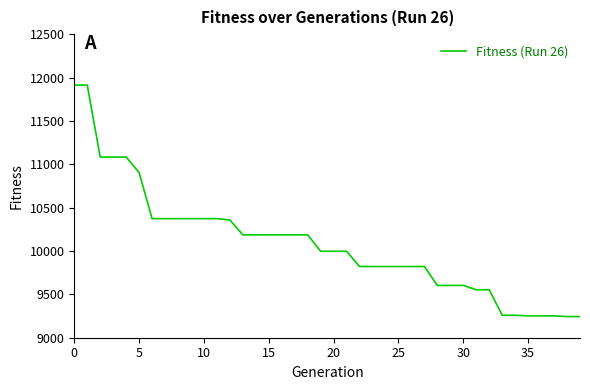

What is the minimum value shown in the chart?

9244